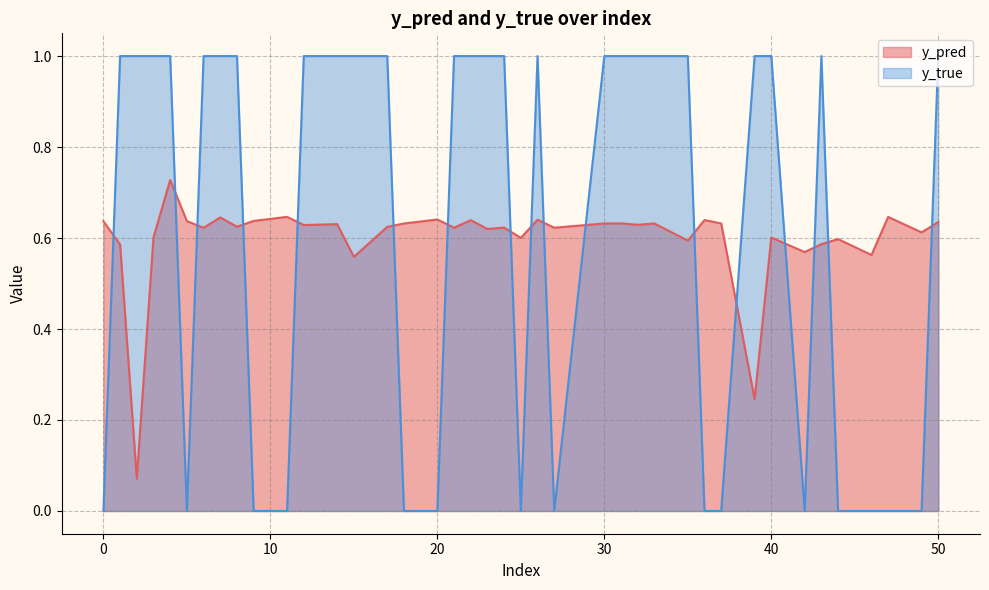

What is the greatest value displayed?

1.0